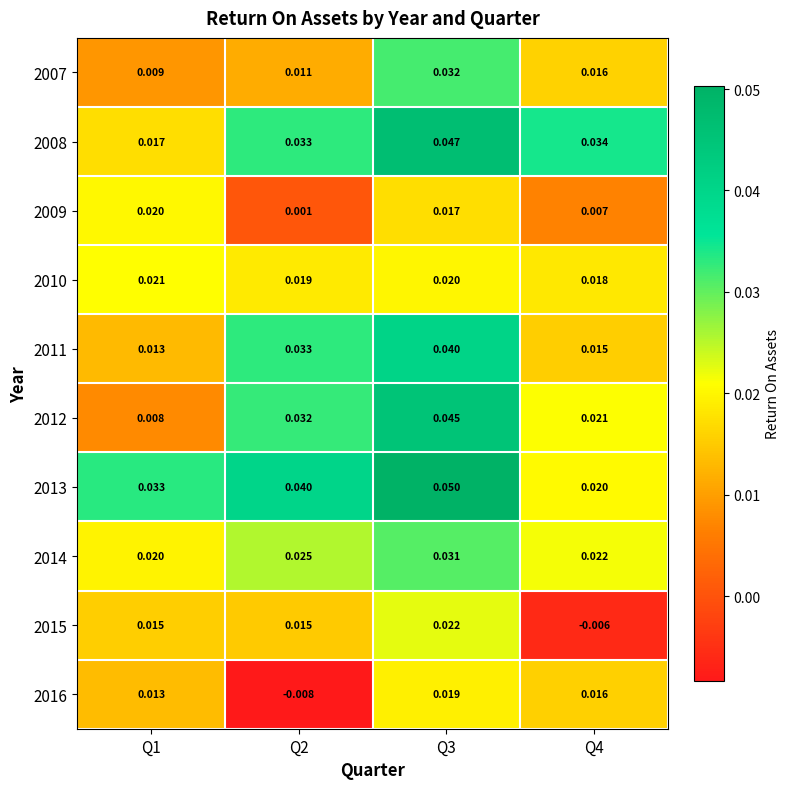

Count the number of categories in the chart.

4